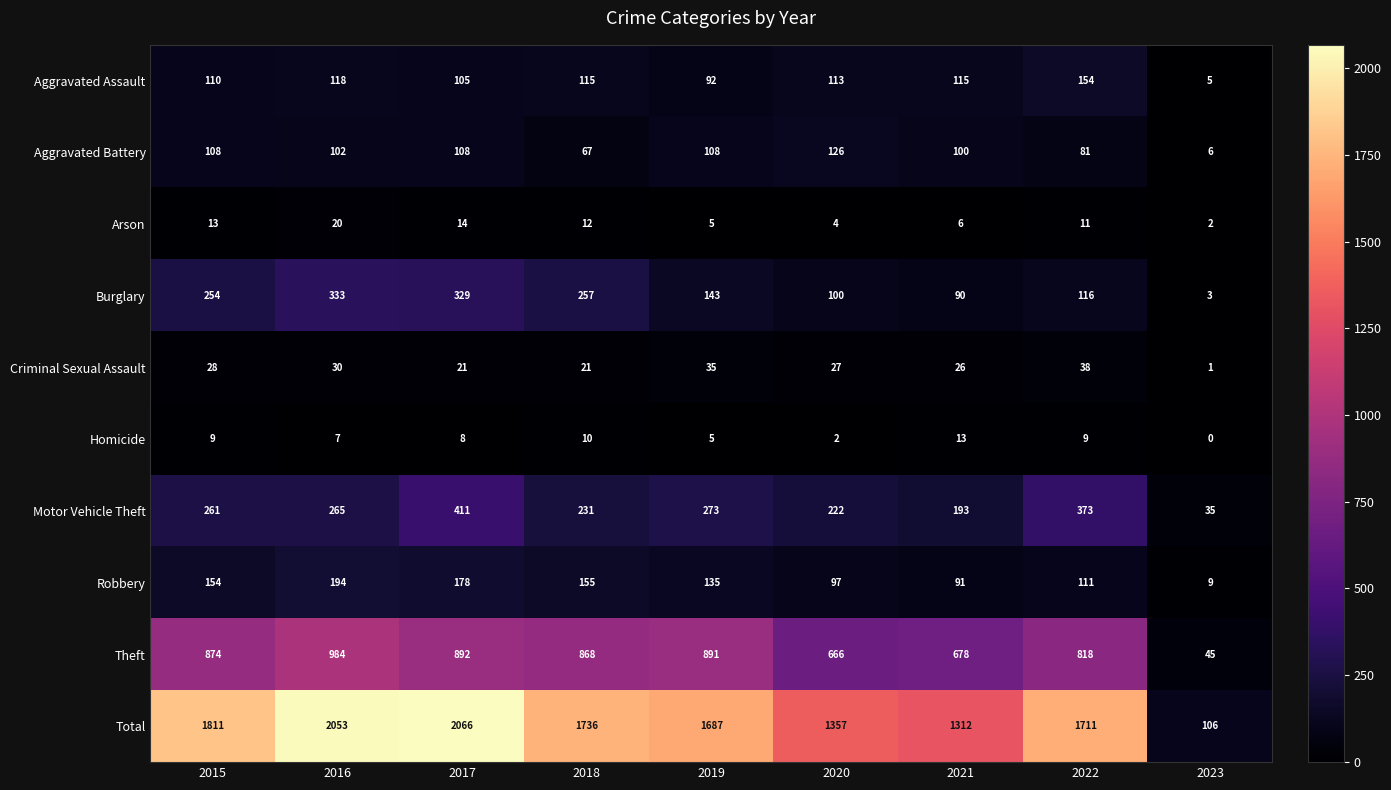

Between 2018 and 2019, which series saw the biggest shift?

Burglary